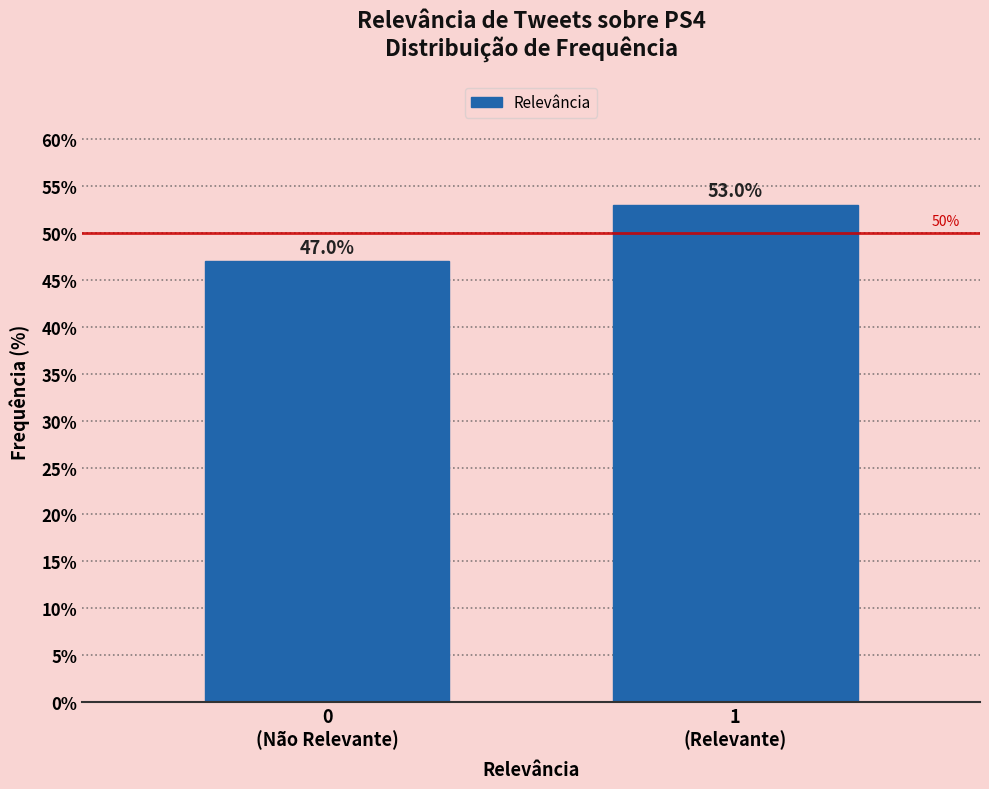

Reading left to right, transcribe all the data shown in this chart.

47	53